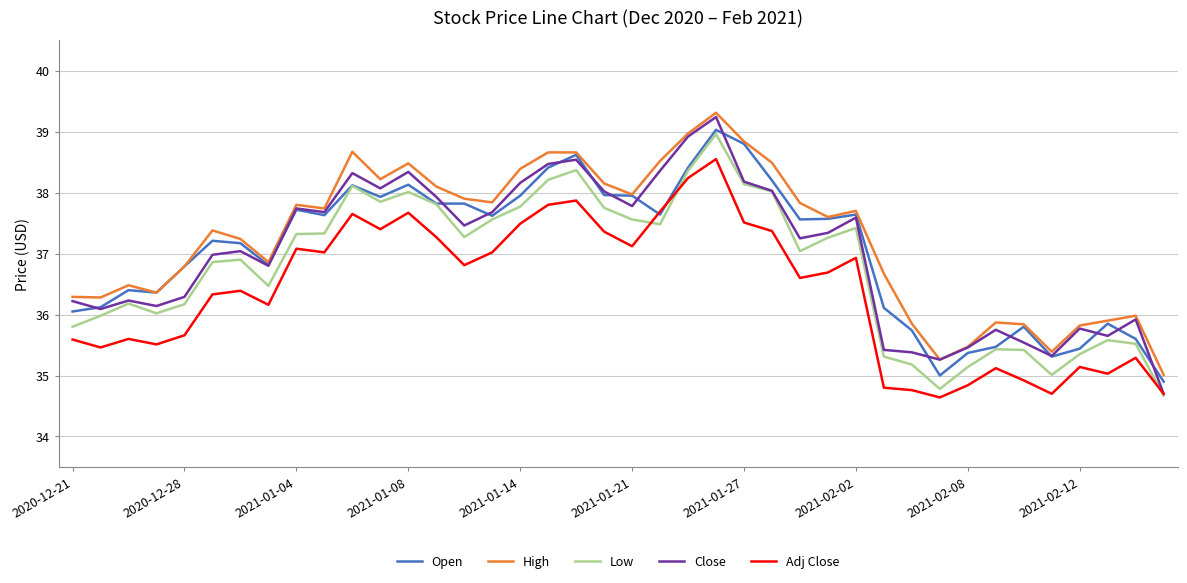

What is the highest value of the High series?

39.3